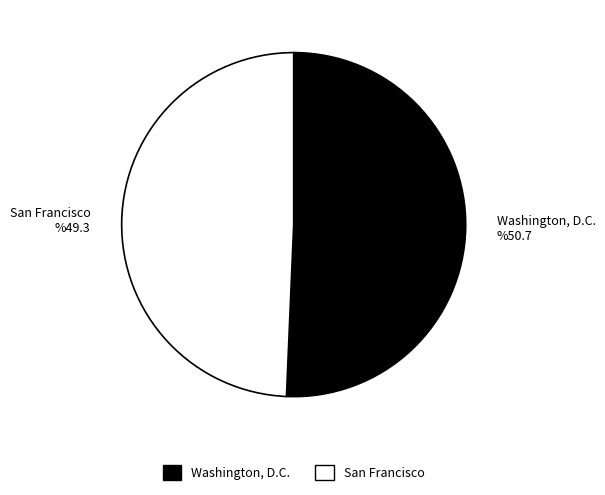

Which has a higher value, Washington, D.C. or San Francisco?

Washington, D.C.